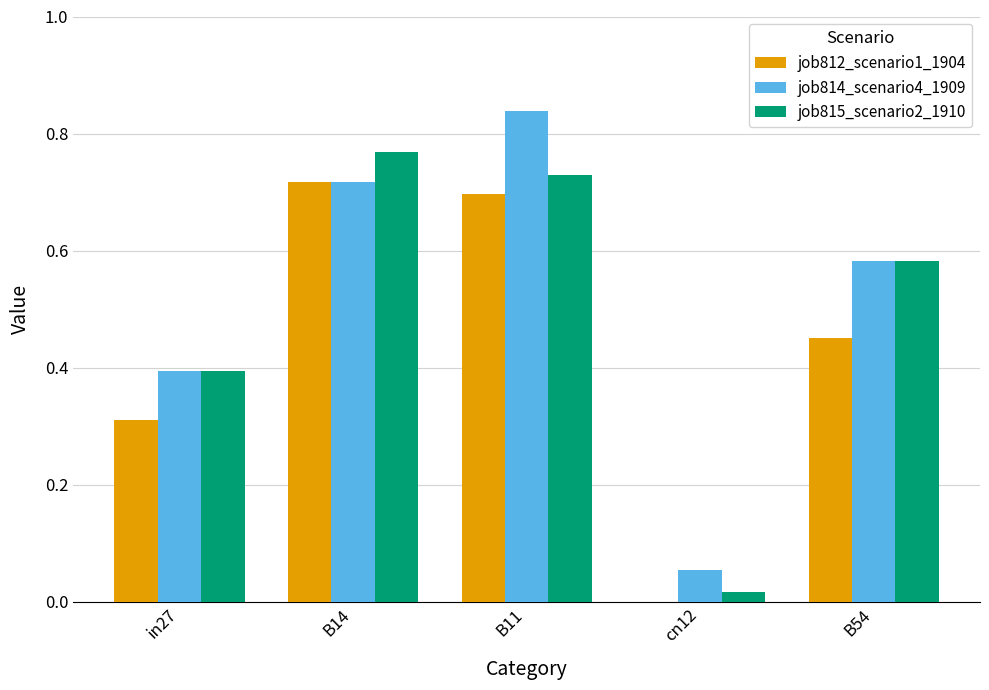

Which series has the largest range (max minus min)?

job814_scenario4_1909